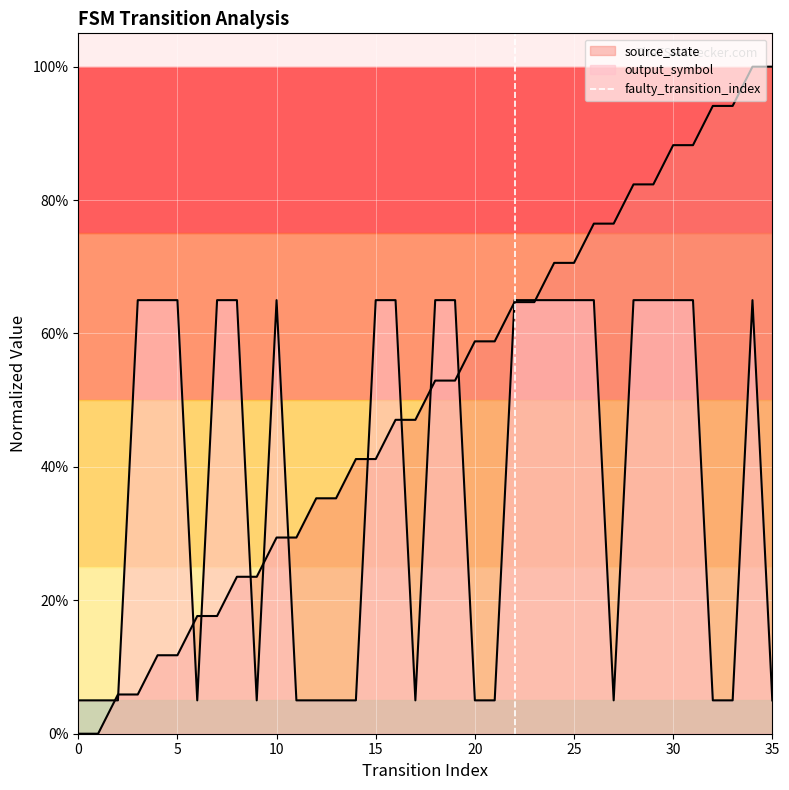

The value at 0 is 0. True or false?

True